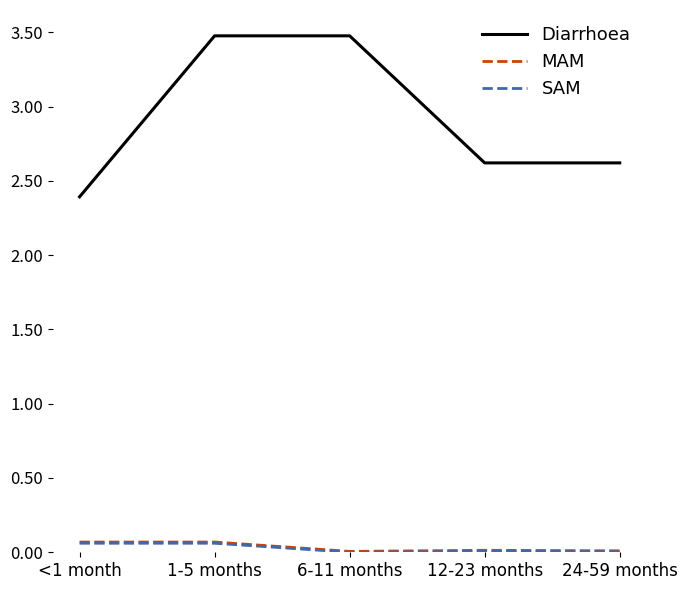

What is the minimum value for Diarrhoea?

2.4